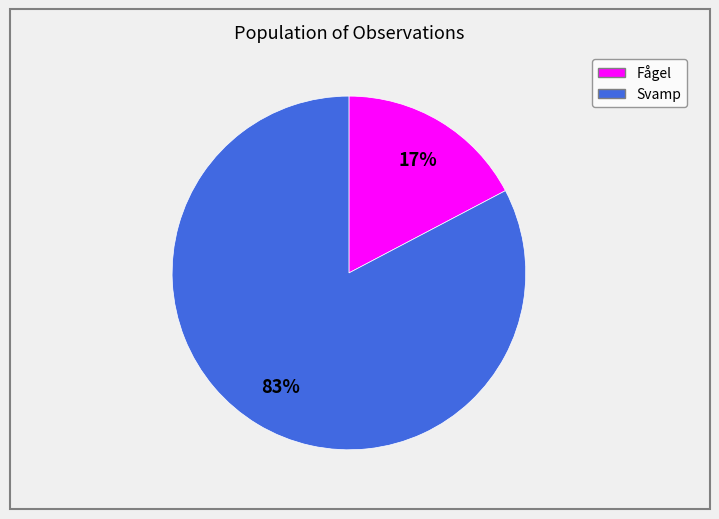

To the nearest percent, what is the average slice percentage?

50%